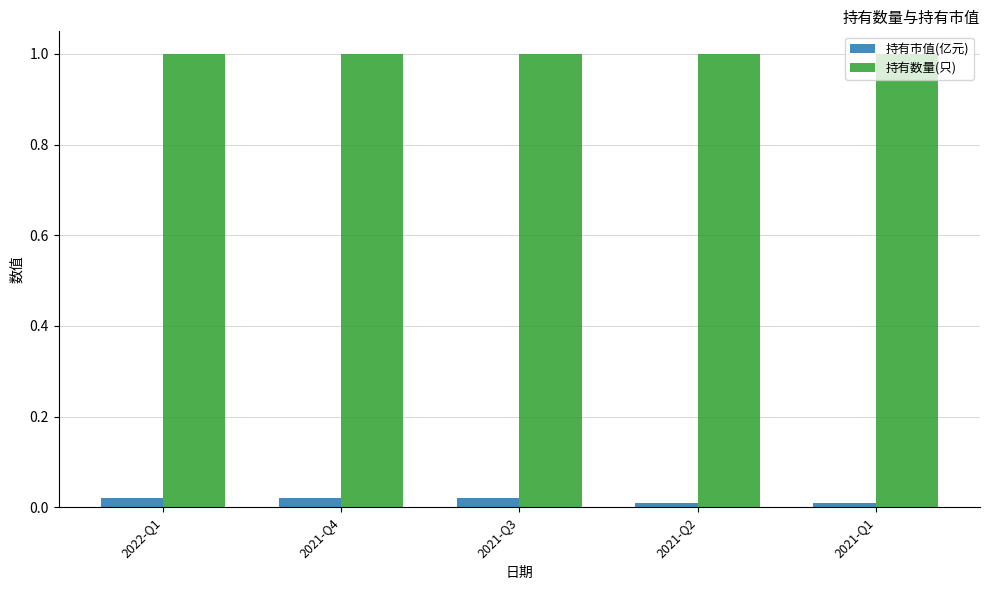

What is the minimum value for 持有数量(只)?

1.0